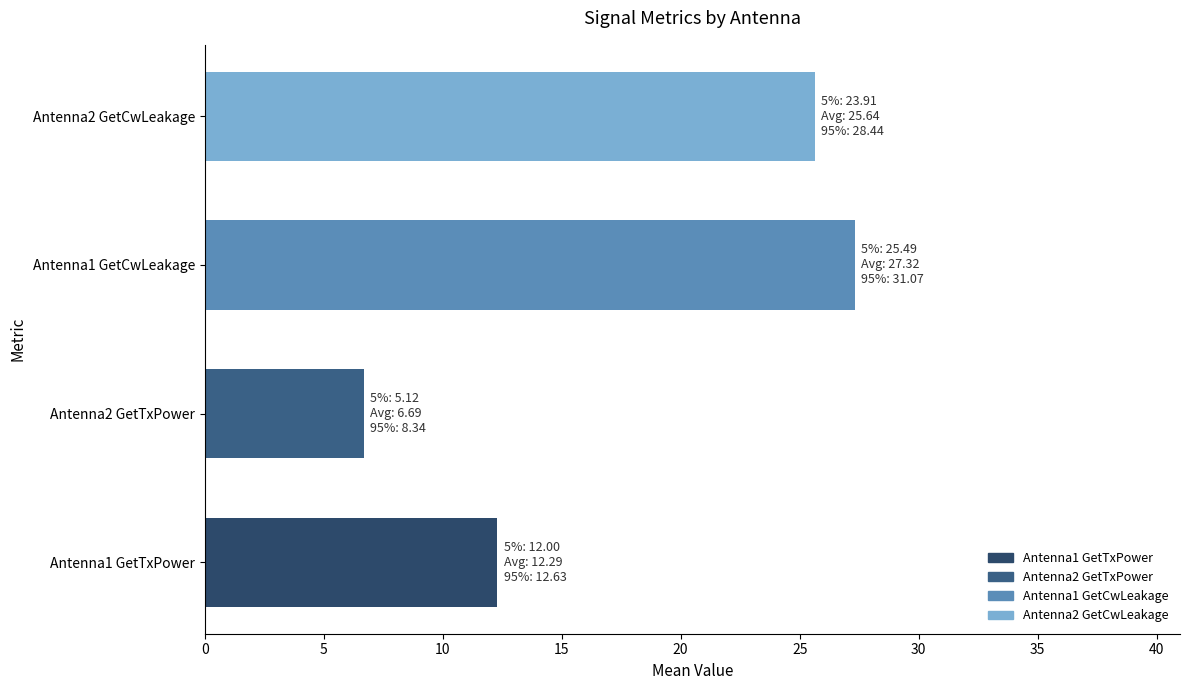

What is the approximate value at Antenna2 GetTxPower?

6.7